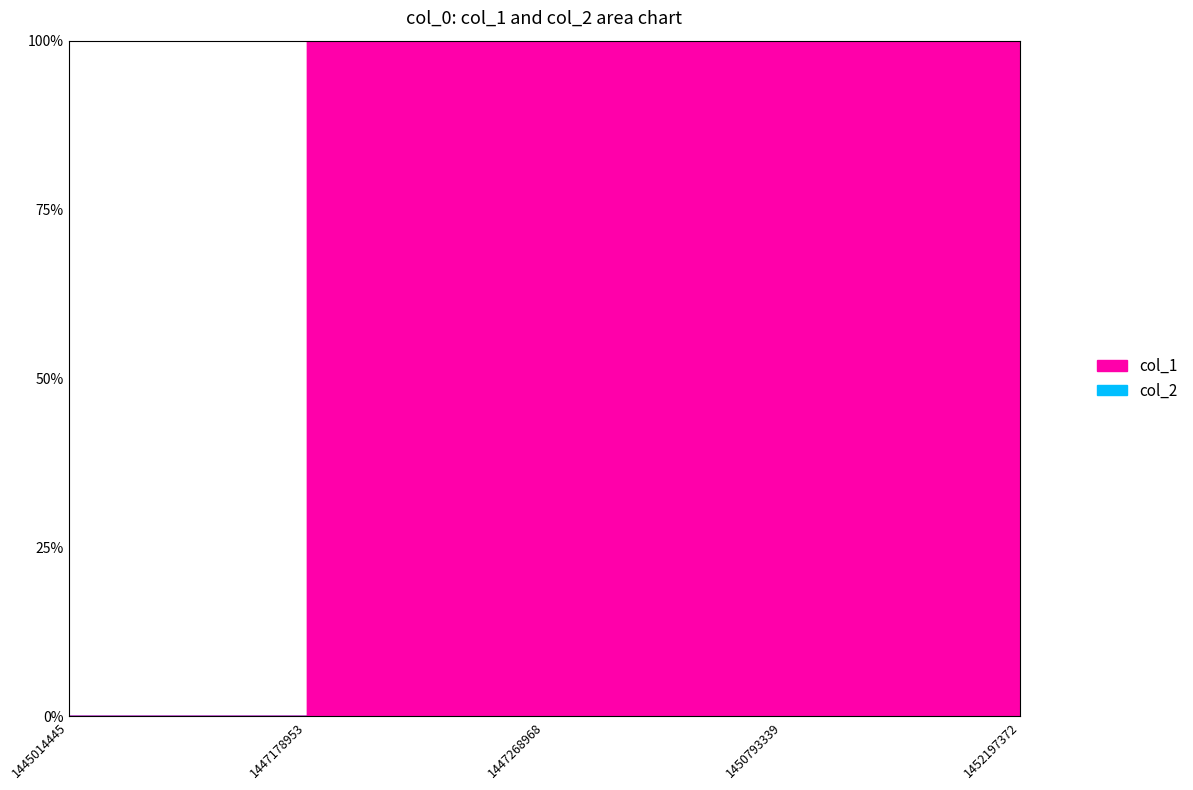

Where is the first local maximum for col_1?

1450793339